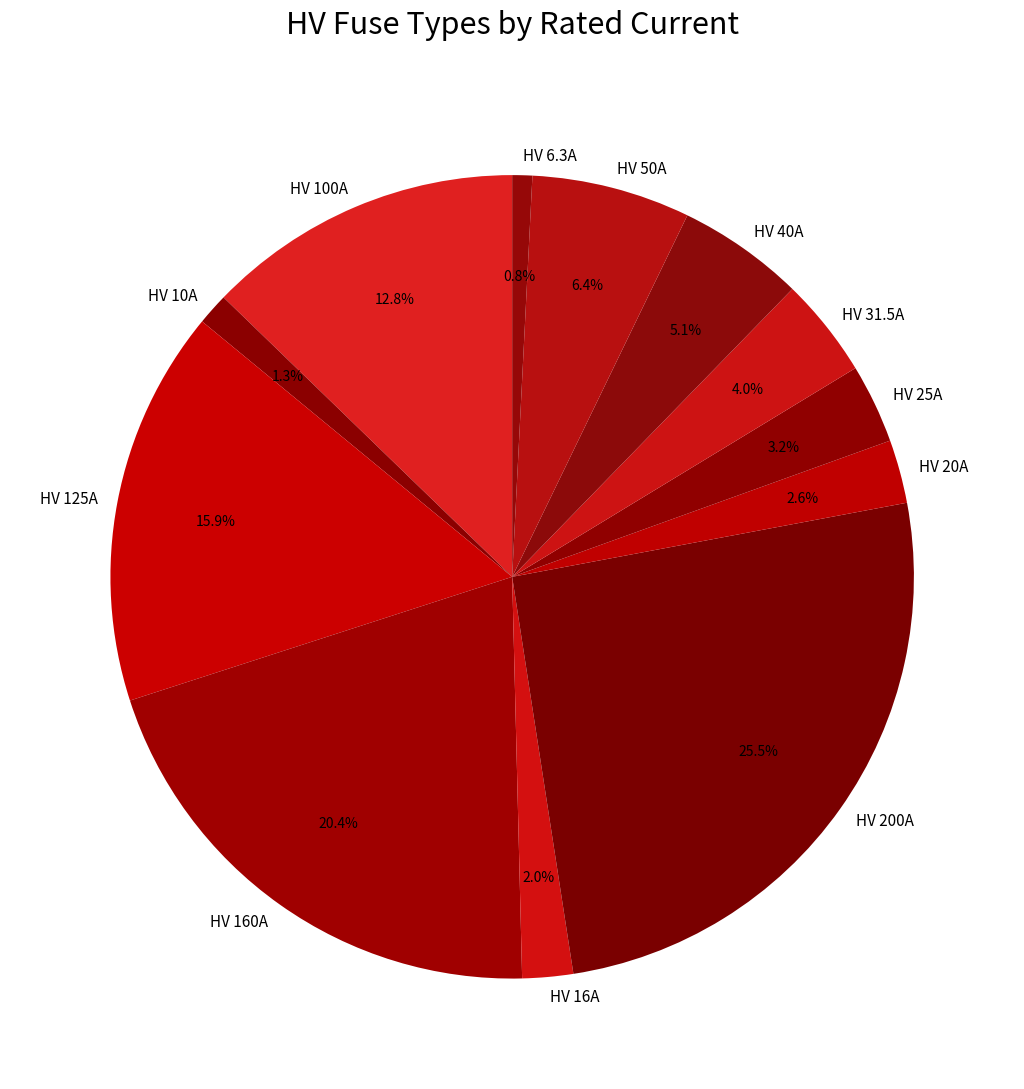

Approximately how many times larger is the value at HV 40A compared to HV 200A?

0.2